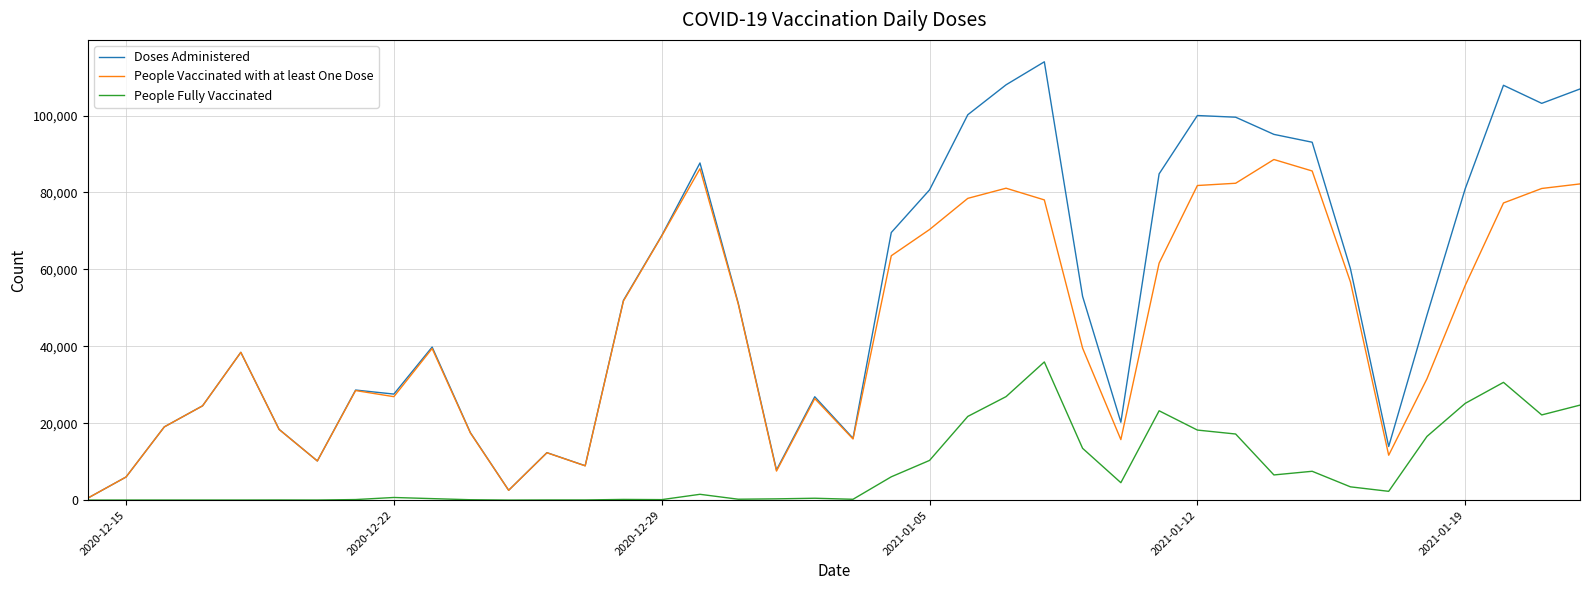

What is the greatest value displayed?

113968